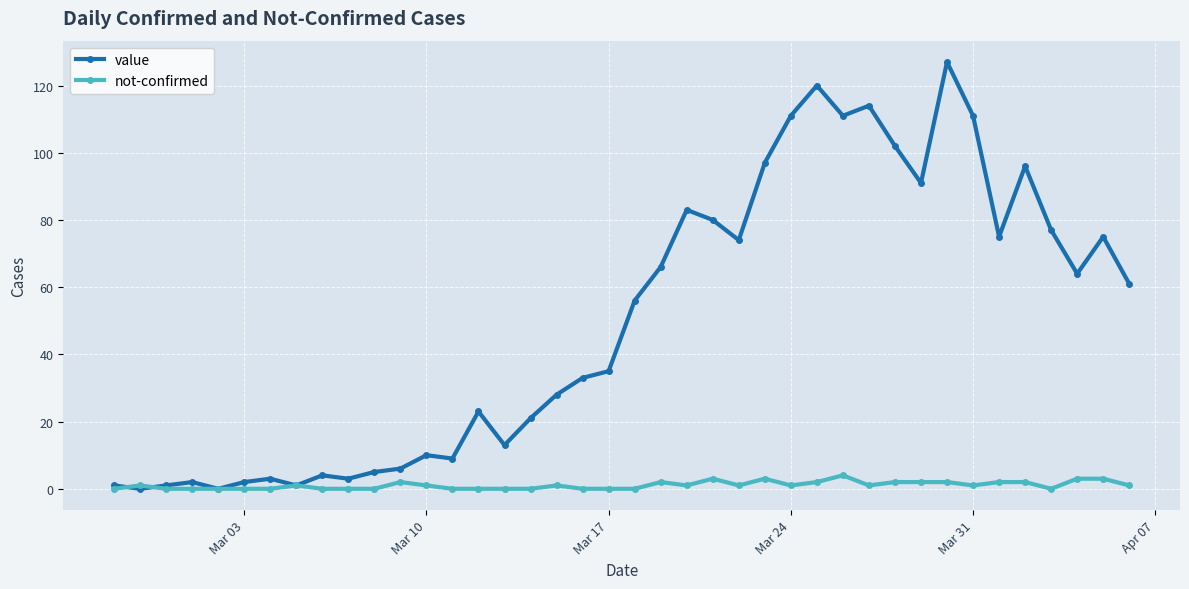

What are all the series names shown in the legend?

value, not-confirmed